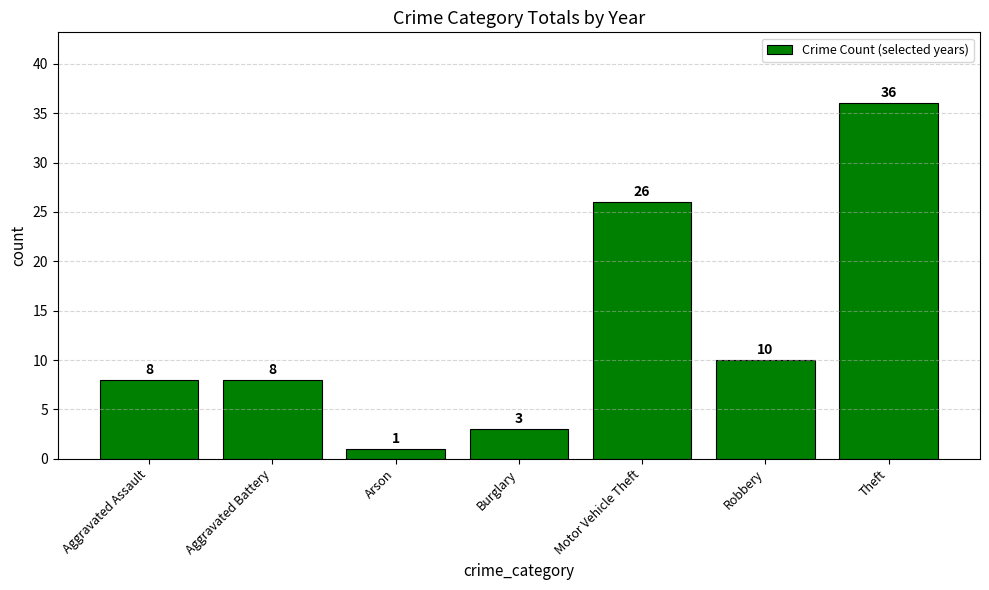

What is the approximate value at Theft, to the nearest 10?

40